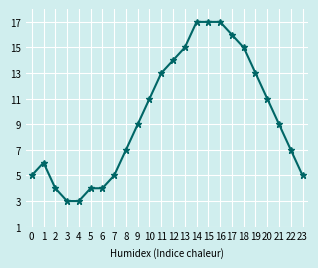

Reading right to left, what are all the values shown in this chart?

5	7	9	11	13	15	16	17	17	17	15	14	13	11	9	7	5	4	4	3	3	4	6	5